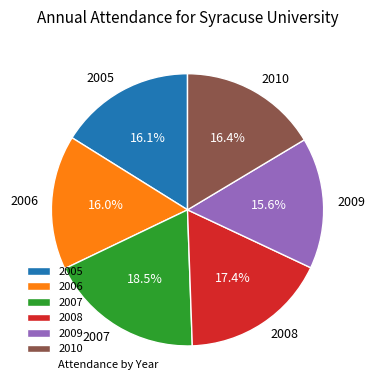

Between 2009 and 2007, which is larger?

2007